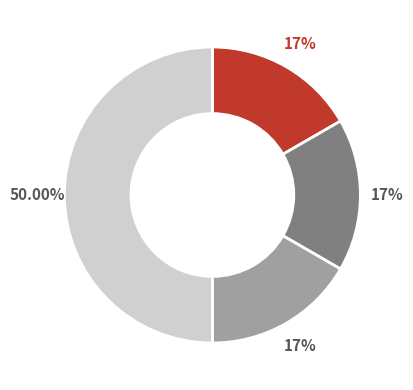

Count the number of slices in the pie.

4